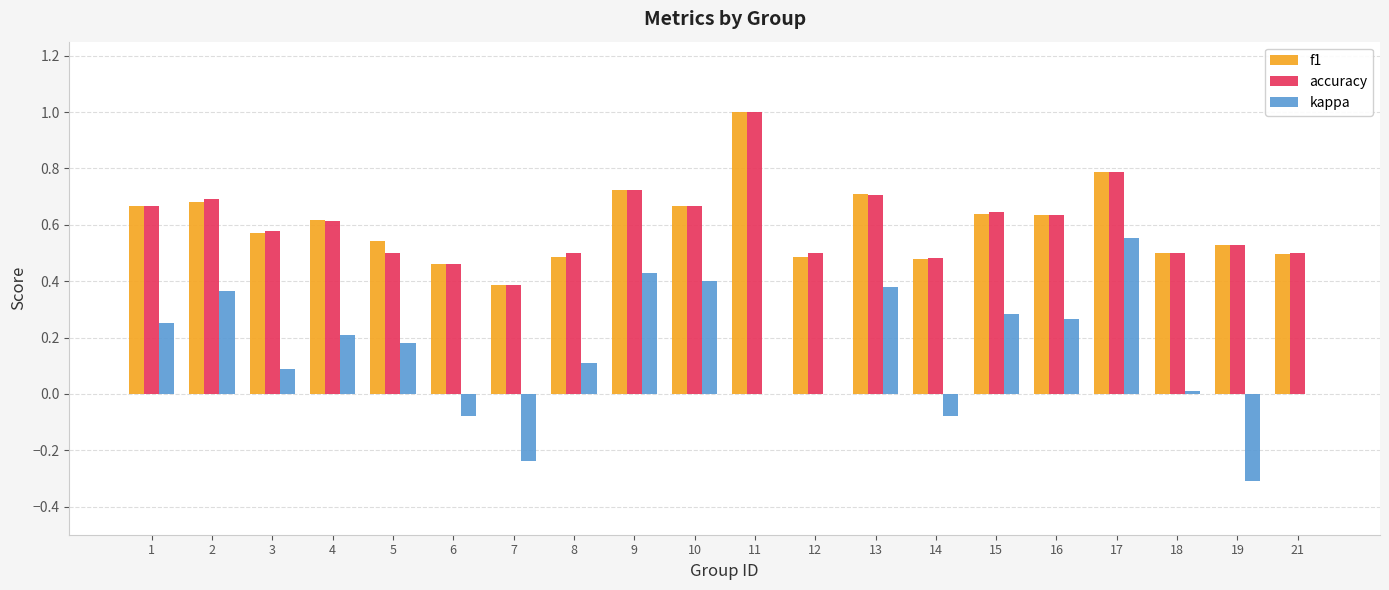

Is it true that accuracy equals 0.5 at 18?

True